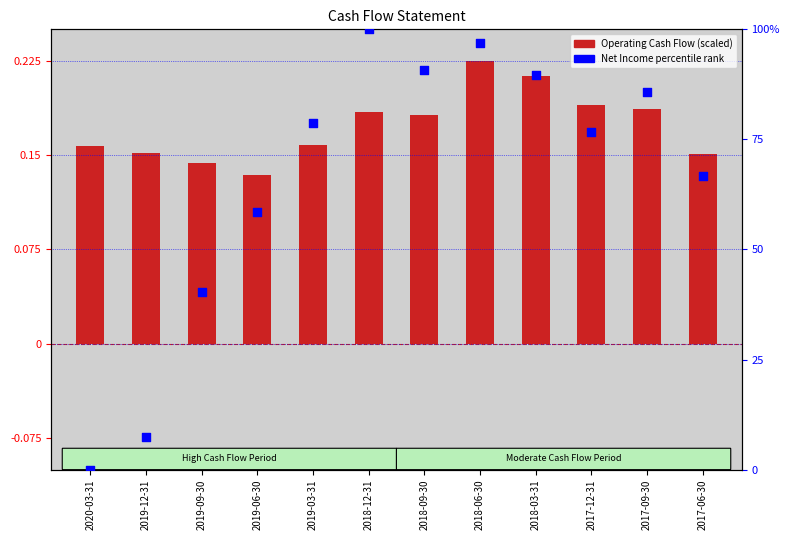

Between 2017-06-30 and 2019-03-31, which is larger?

2019-03-31